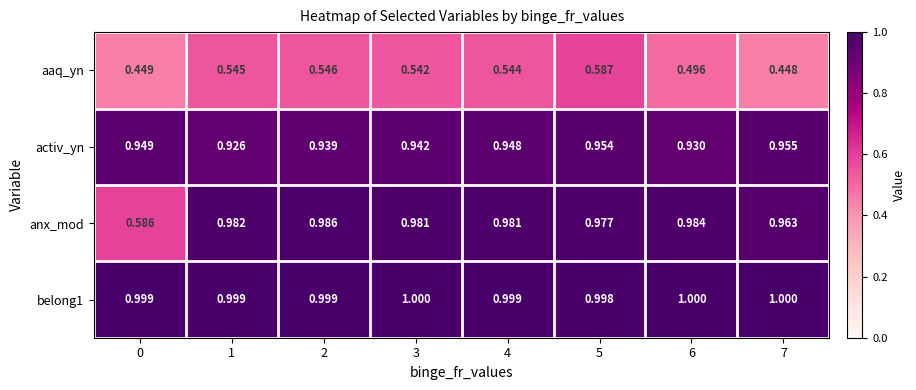

Between 1 and 6, which series saw the biggest shift?

aaq_yn